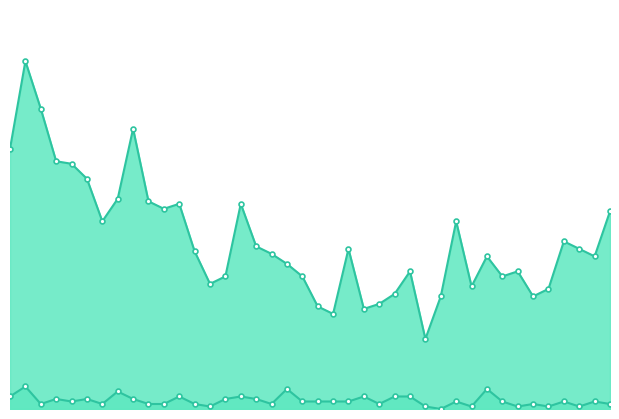

How many lines are shown in the chart?

2